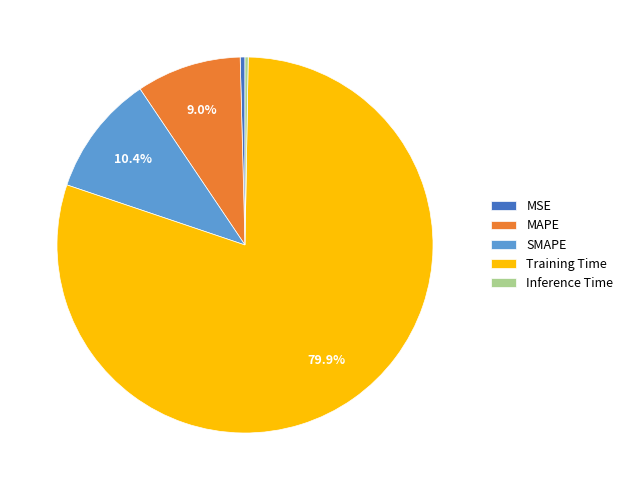

To the nearest percent, what is the average slice percentage?

20%